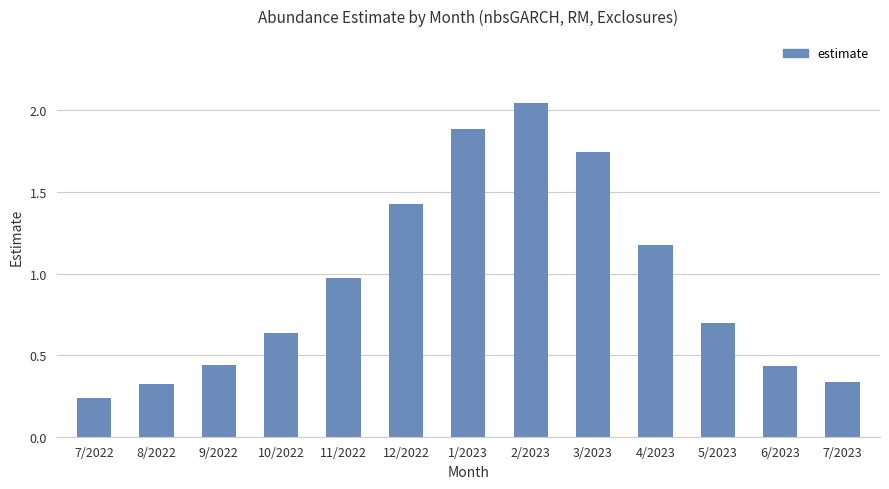

What is the label of the 6th bar from the right?

2/2023